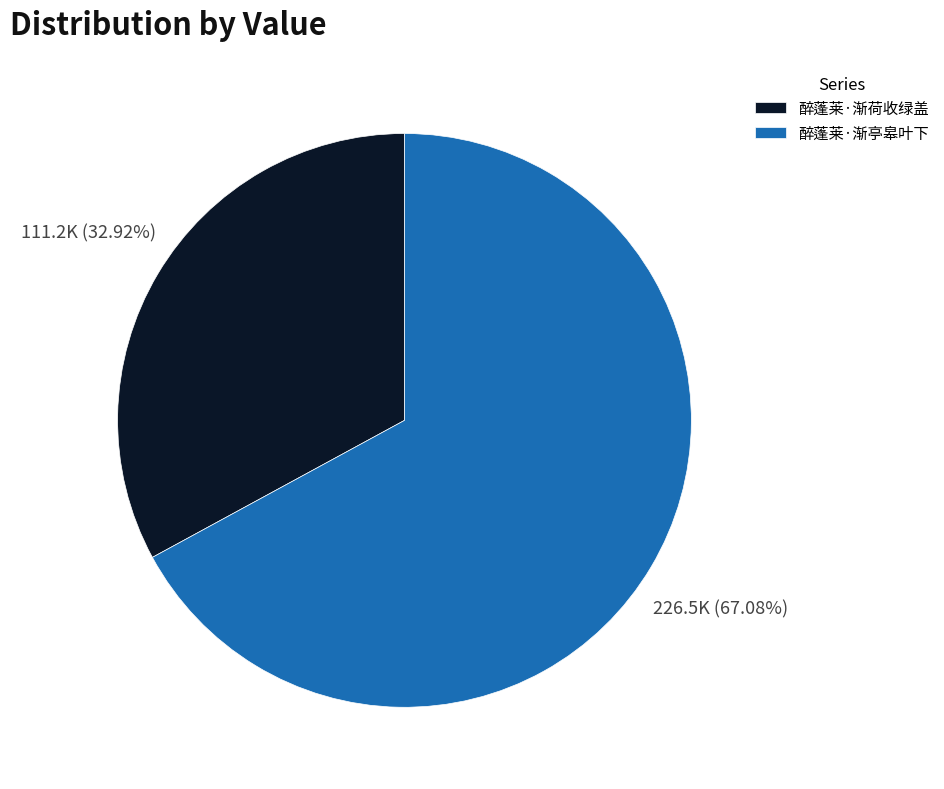

To the nearest percent, what is the difference between the 醉蓬莱·渐亭皋叶下 and 醉蓬莱·渐荷收绿盖 slice percentages?

34%